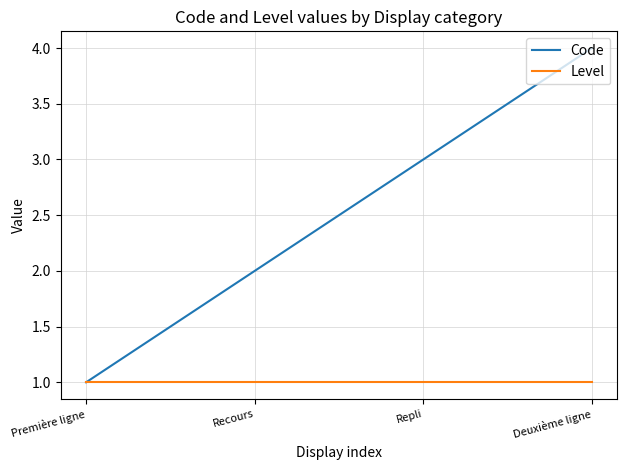

Which category has the highest value in the Code series?

Deuxième ligne